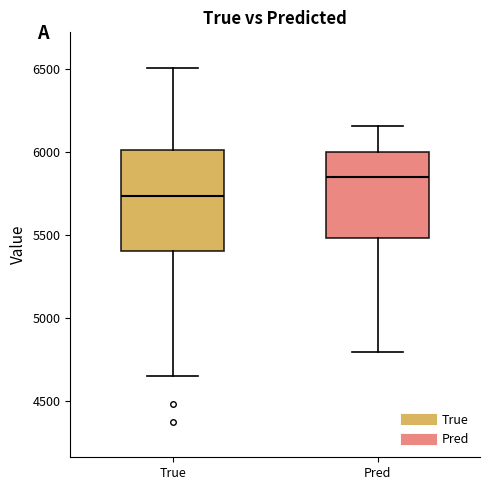

Reading left to right, read every box against the y-axis: the position of its median line, the range the box covers, and the ends of its whiskers. The values are not printed on the chart, so give them approximately, as read against the axis.

True: median 5750, box 5400 to 6000, whiskers 4650 to 6500
Pred: median 5850, box 5500 to 6000, whiskers 4800 to 6150